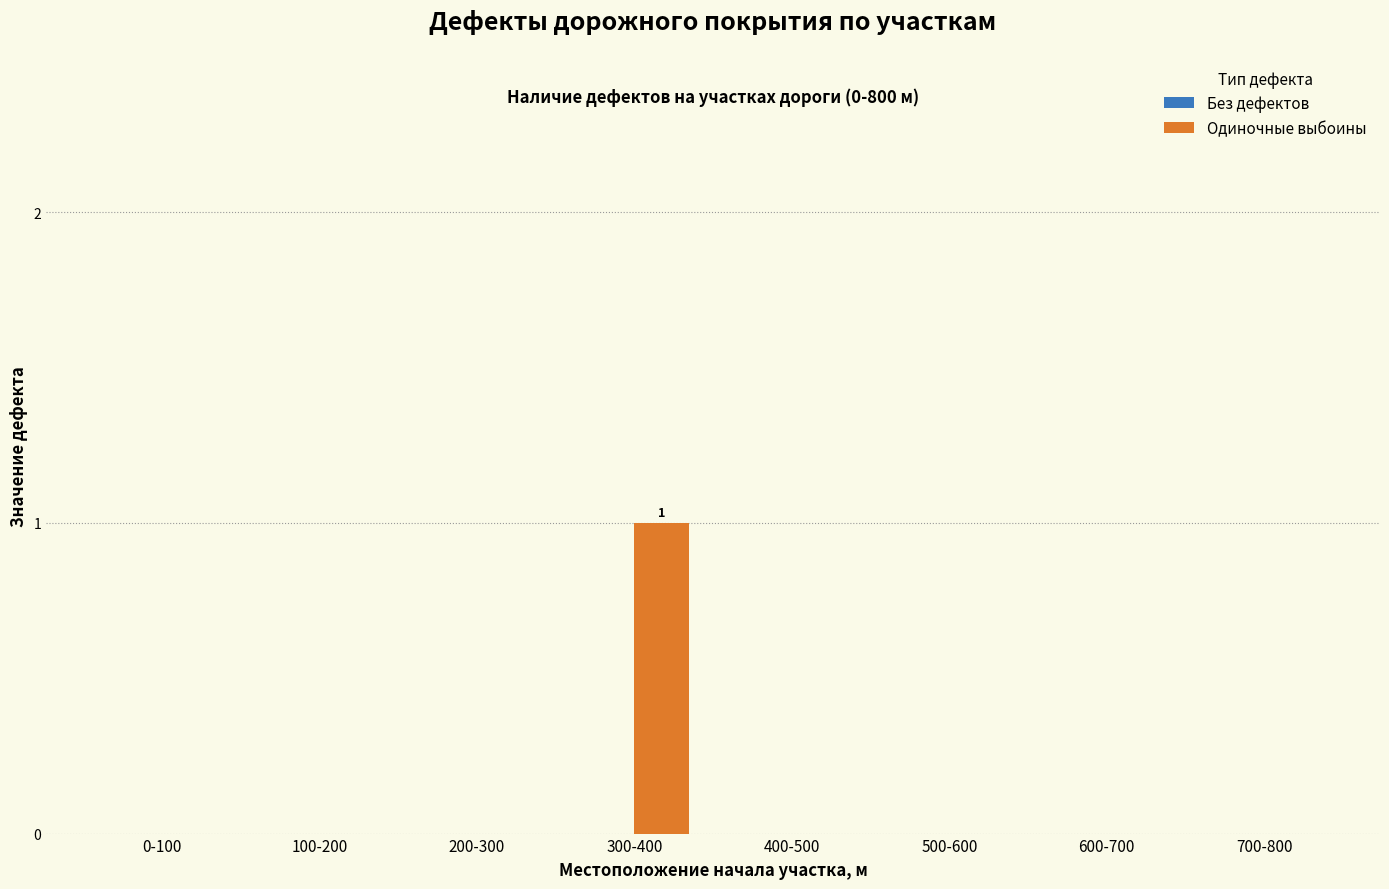

Reading right to left, transcribe all the data shown in this chart.

700-800=0	600-700=0	500-600=0	400-500=0	300-400=1	200-300=0	100-200=0	0-100=0